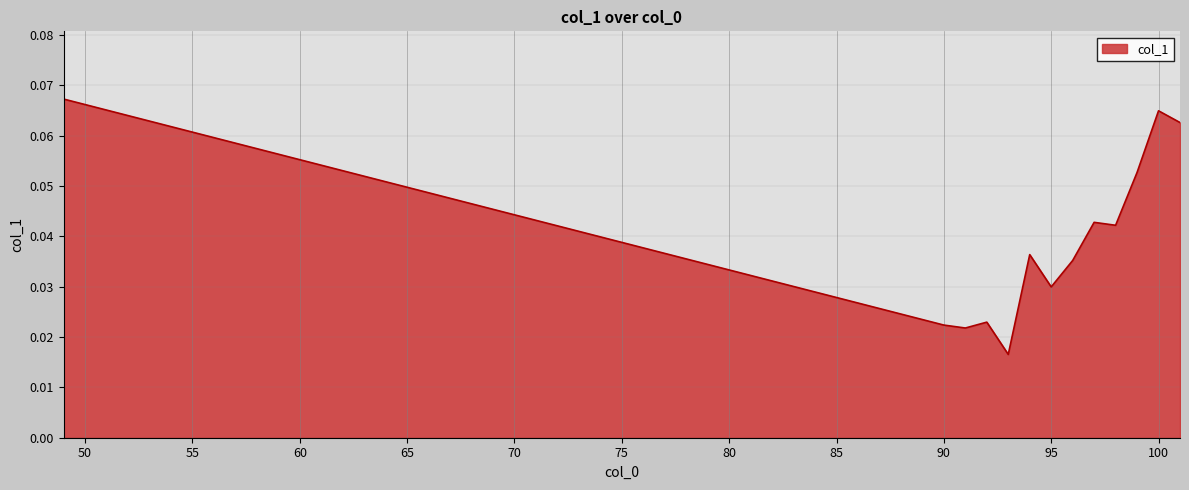

Does the chart display data point markers on the line(s)?

No